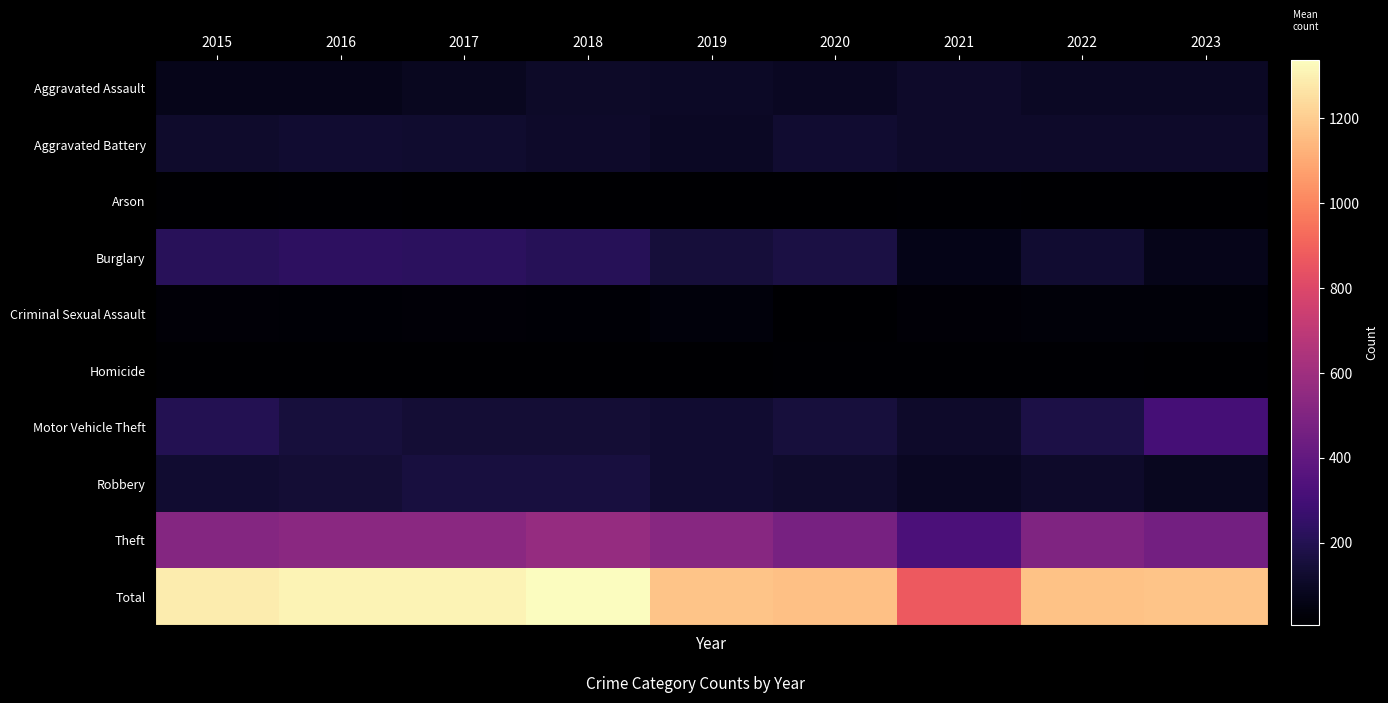

How many data points does each series have?

9